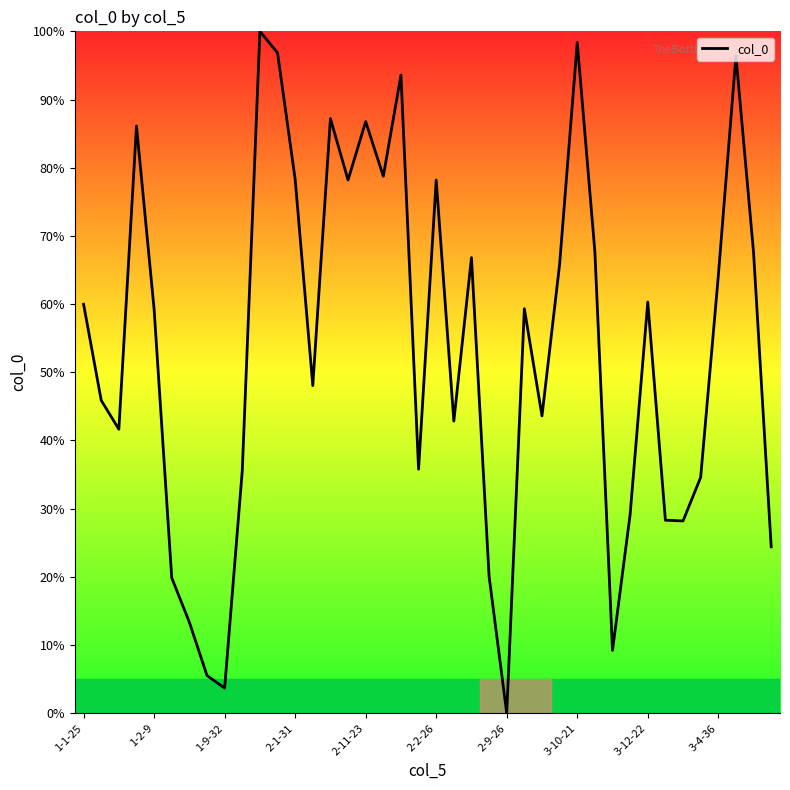

What is the maximum value shown in the chart?

100.0